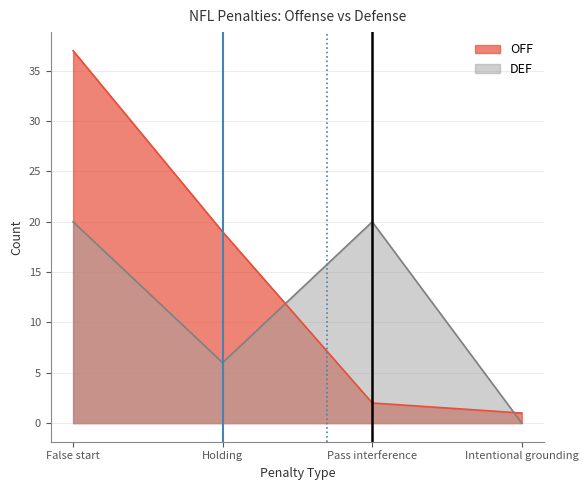

At which label does OFF reach its peak?

False start